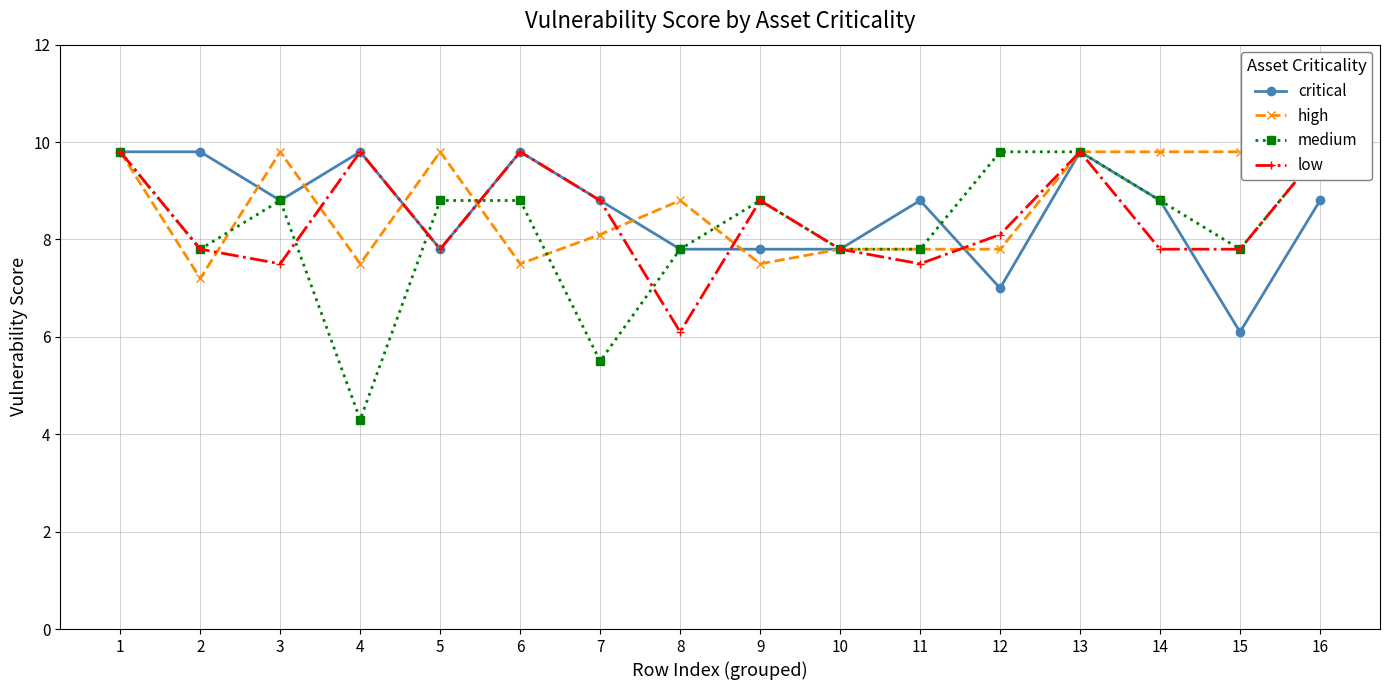

What is the value of the medium point at the 1st from the left?

9.8